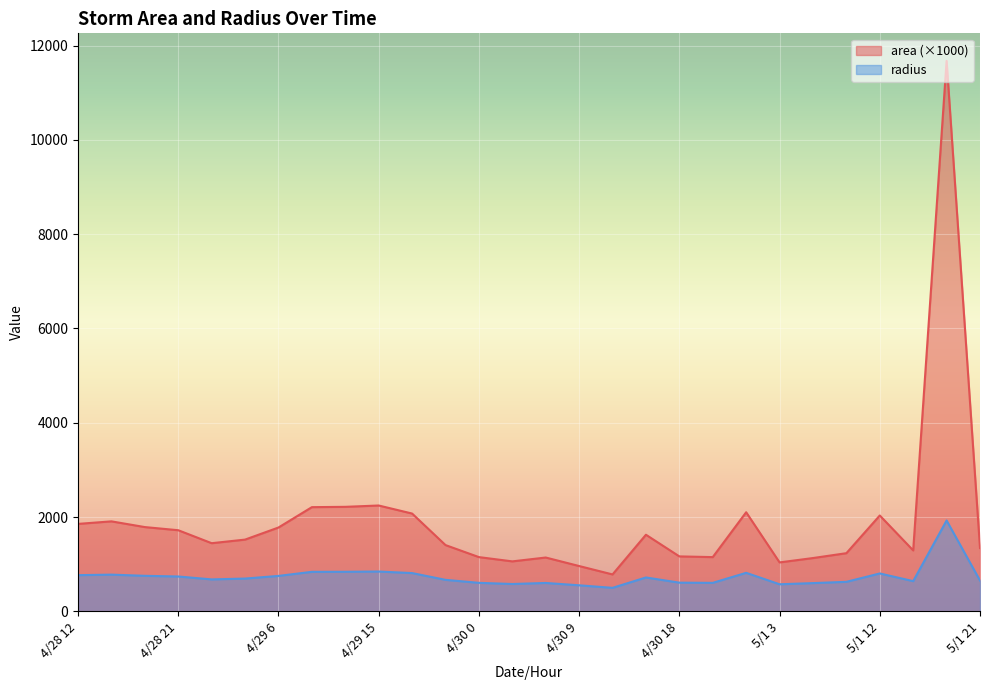

Is the value of area at 5/1 3 greater than the value of radius at 4/28 15?

Yes